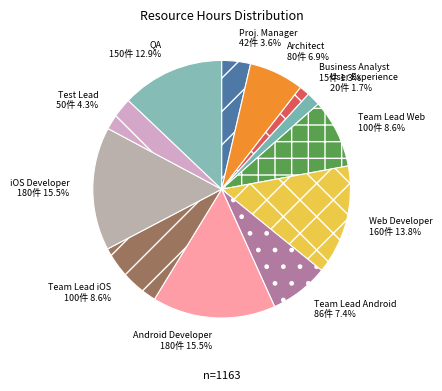

Combined, do Team Lead iOS and Proj. Manager account for over 50%?

No